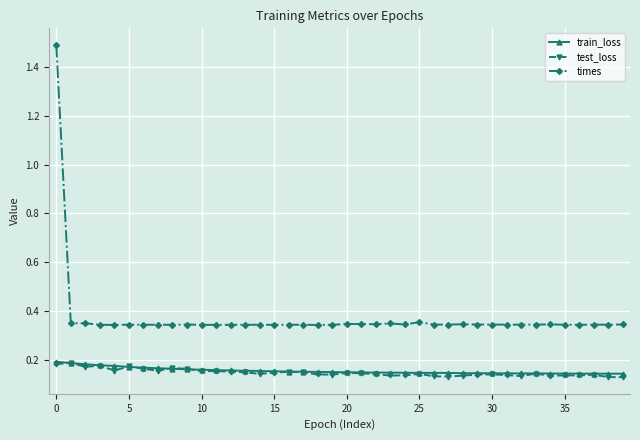

Does the chart display data point markers on the line(s)?

Yes